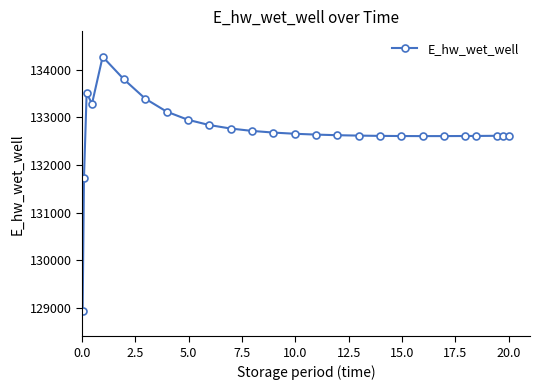

What is the sum of all values?

3450039.1